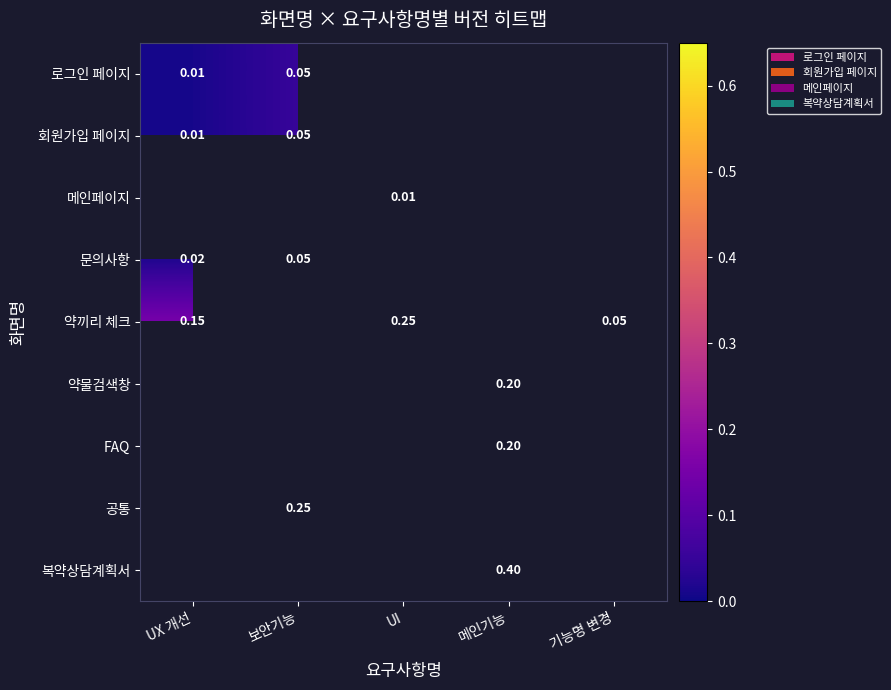

Which series has the largest range (max minus min)?

약끼리 체크